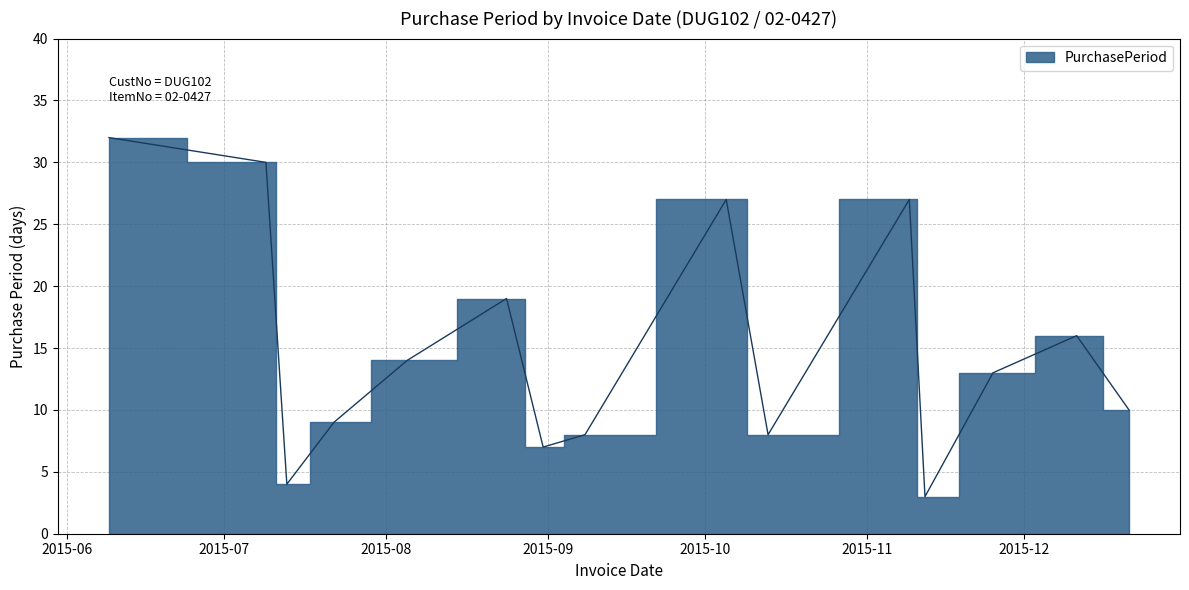

Reading left to right, extract all data points from this chart.

2015-06-09=32	2015-07-09=30	2015-07-13=4	2015-07-22=9	2015-08-05=14	2015-08-24=19	2015-08-31=7	2015-09-08=8	2015-10-05=27	2015-10-13=8	2015-11-09=27	2015-11-12=3	2015-11-25=13	2015-12-11=16	2015-12-21=10